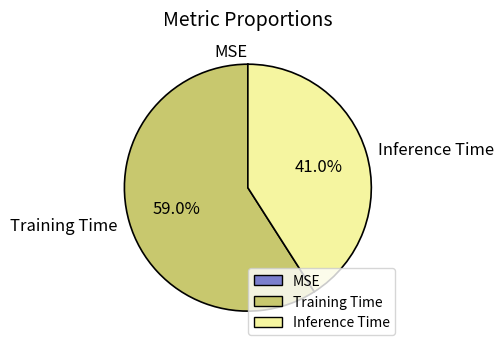

To the nearest percent, what is the average slice percentage?

33%